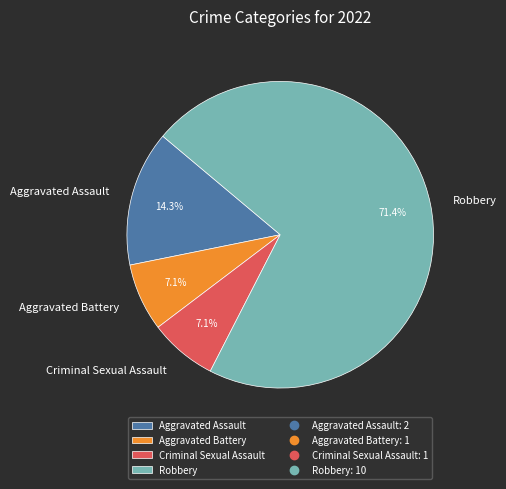

Count the number of slices in the pie.

4